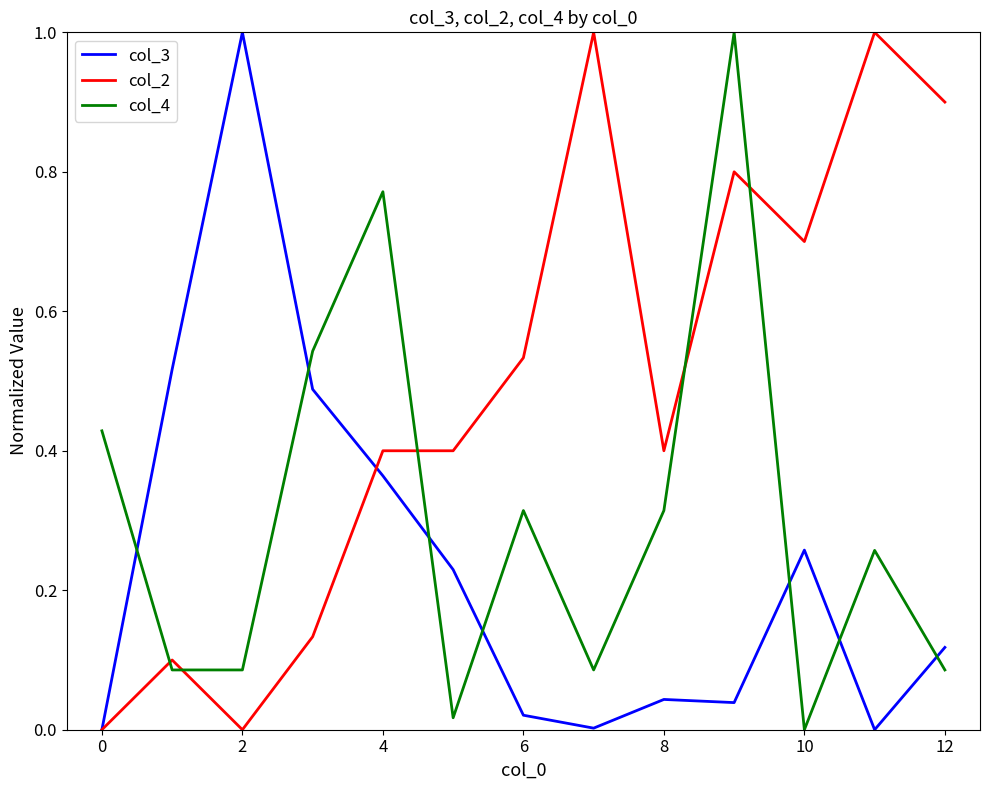

Which series has the largest total across all categories?

col_2